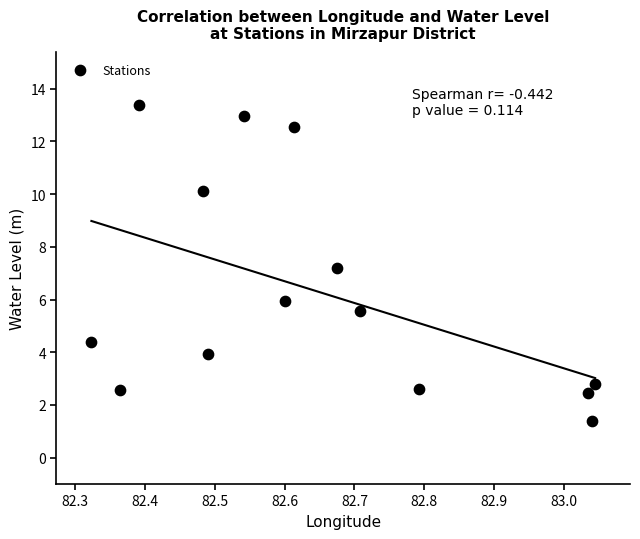

What Y value in the scatter plot is closest to 7?

7.2